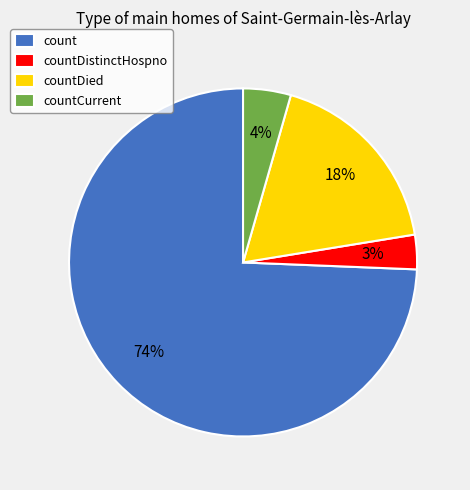

To the nearest percent, what is the combined percentage of countDistinctHospno and count?

78%